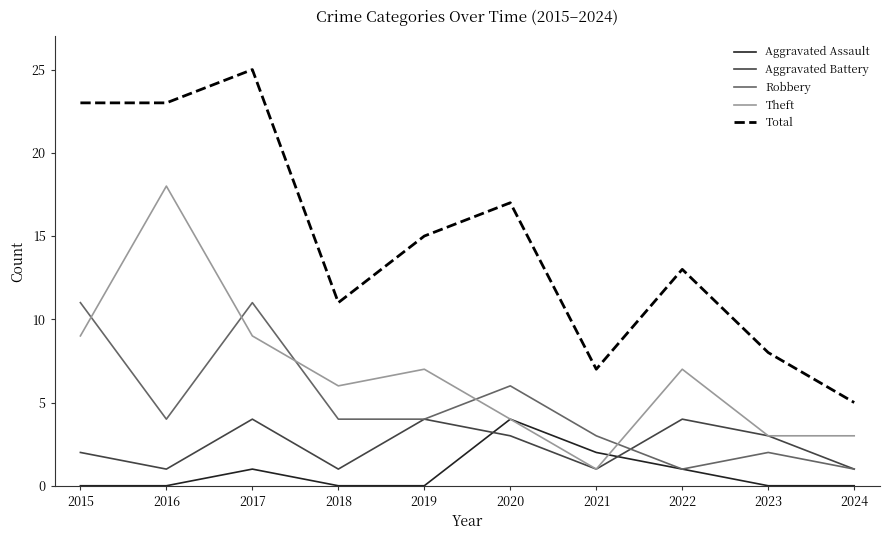

True or false: Aggravated Assault and Aggravated Battery cross at least once.

True